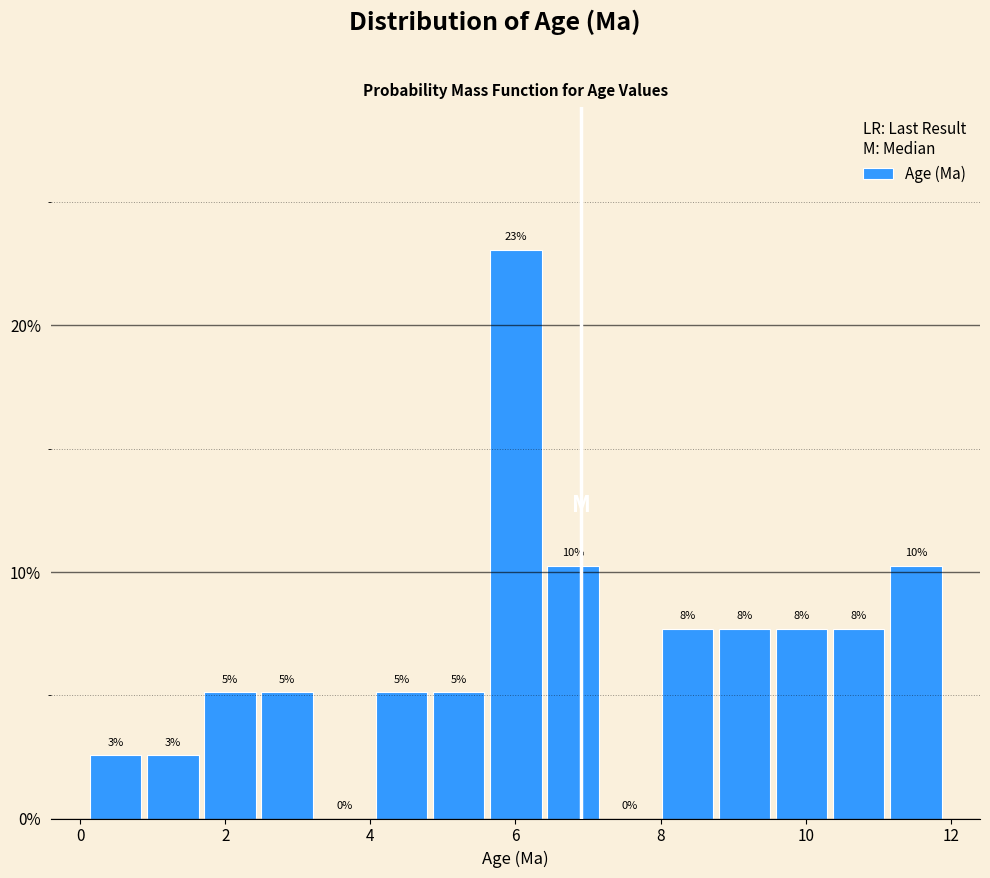

Around what value on the x-axis is the tallest bar? Give the approximate position of its centre, as read against the axis.

6.0